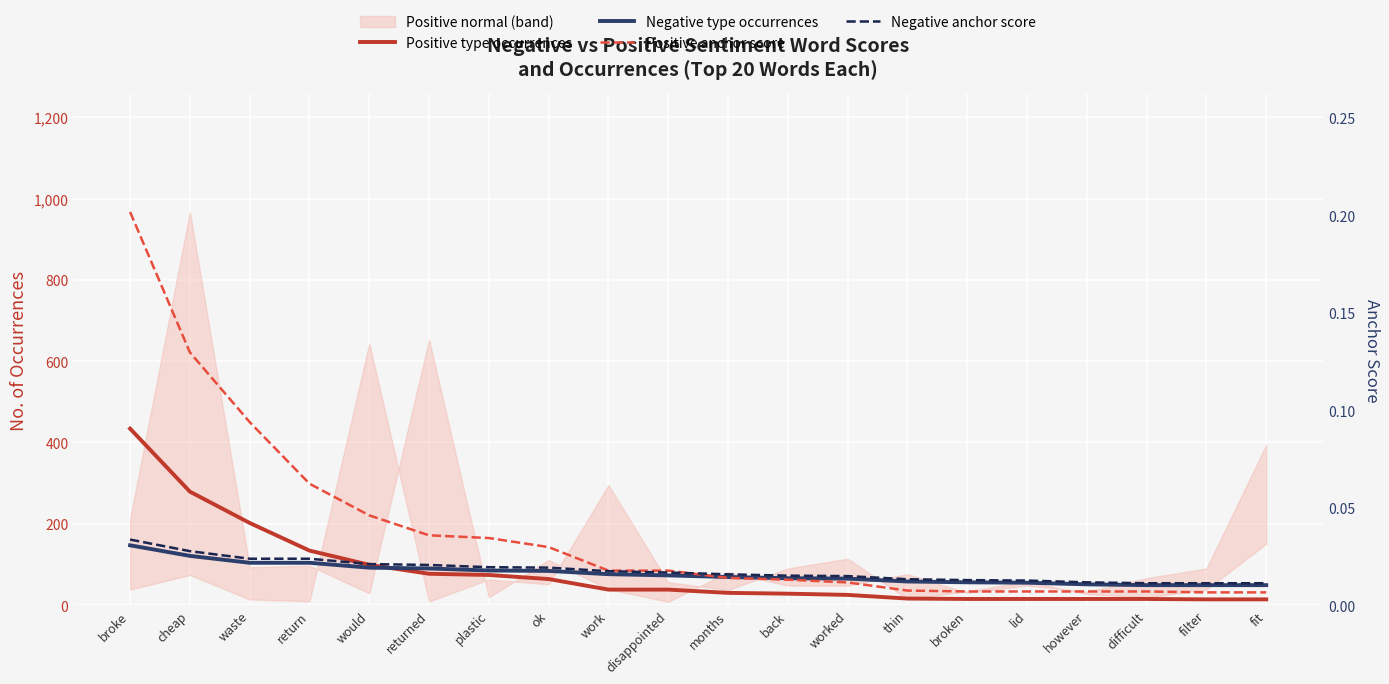

At which category does the chart reach its peak across all series?

broke